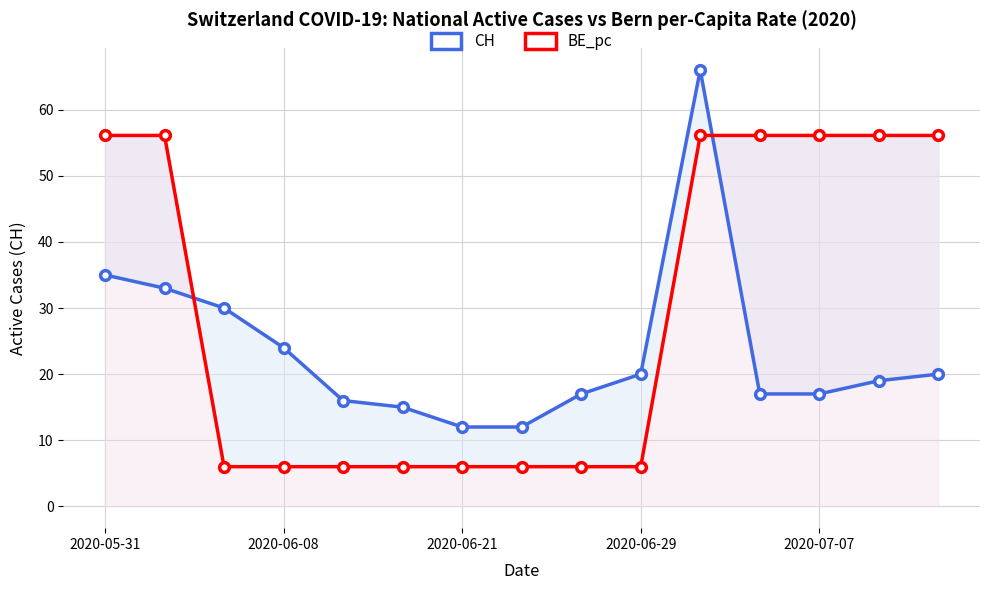

Is the value of CH at 2020-06-08 greater than the value of BE_pc at 14?

No